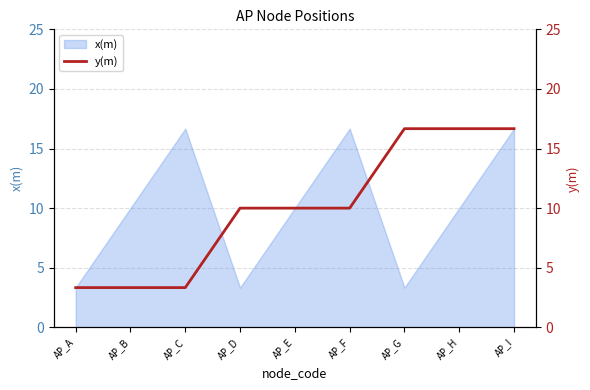

Does the chart have visible grid lines?

Yes